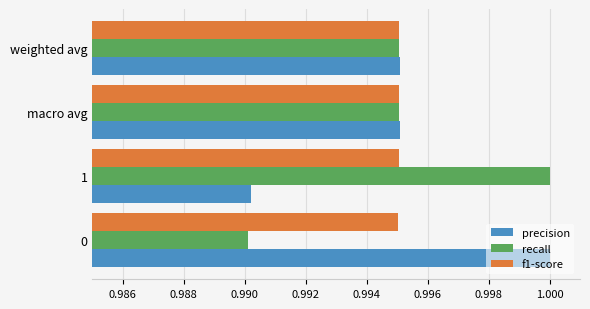

What are all the series names shown in the legend?

precision, recall, f1-score